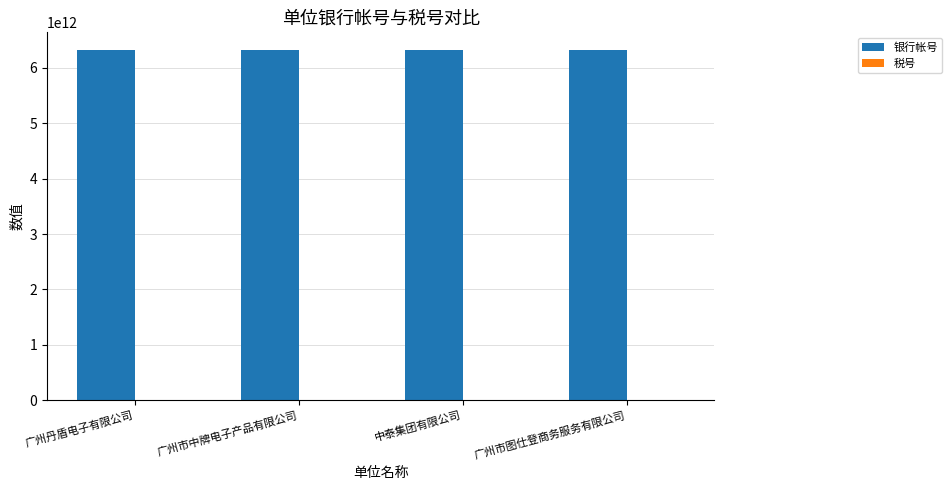

Which series has the largest total across all categories?

银行帐号